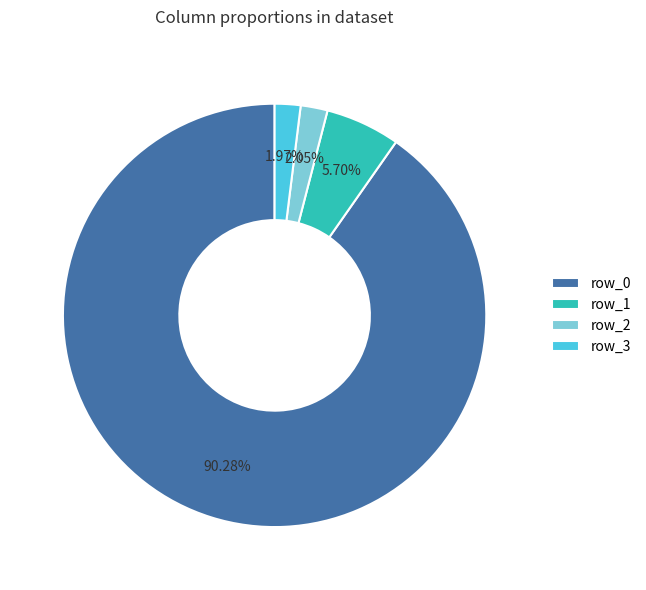

Is the sum of row_3 and row_1 greater than half?

No